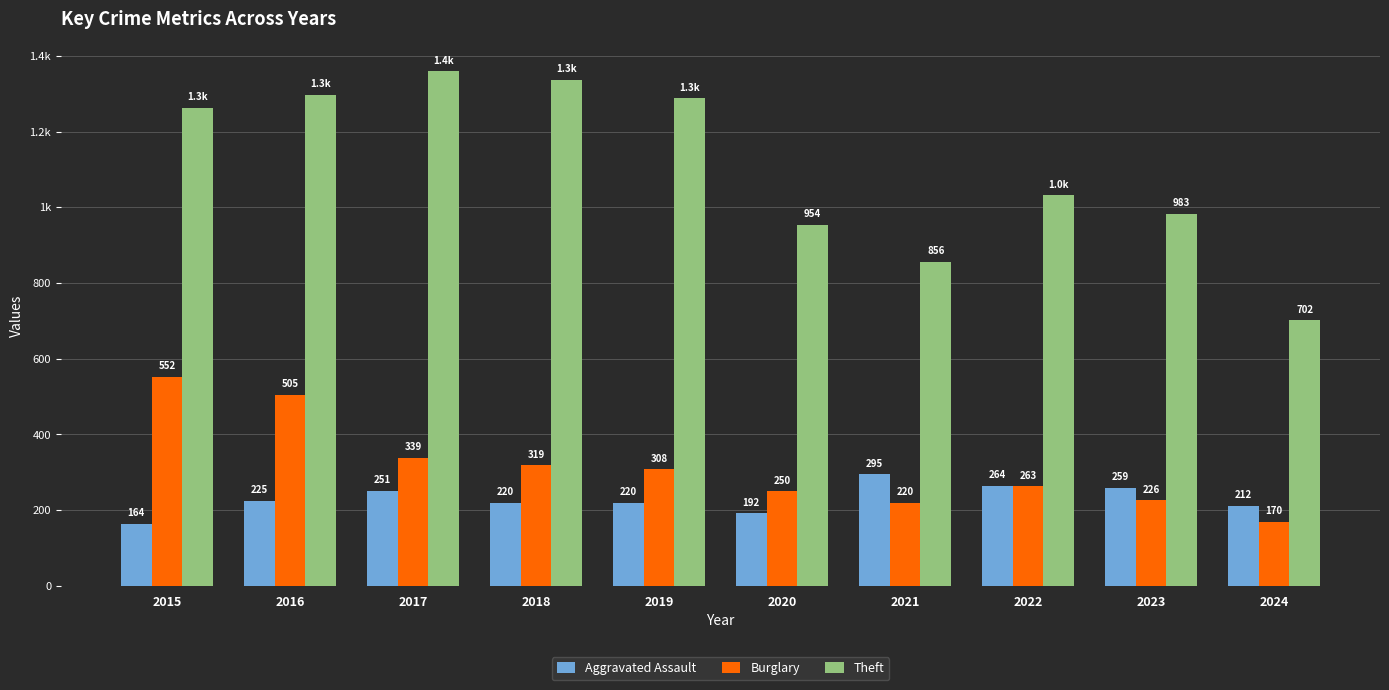

What is the difference between the Burglary values at 2017 and 2018?

20